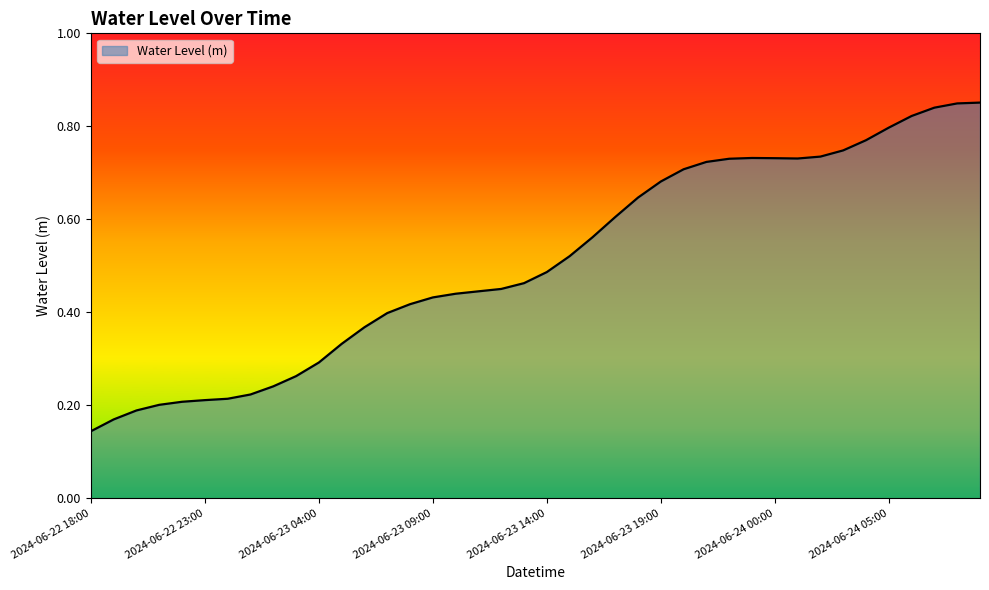

Does the chart display data point markers on the line(s)?

No